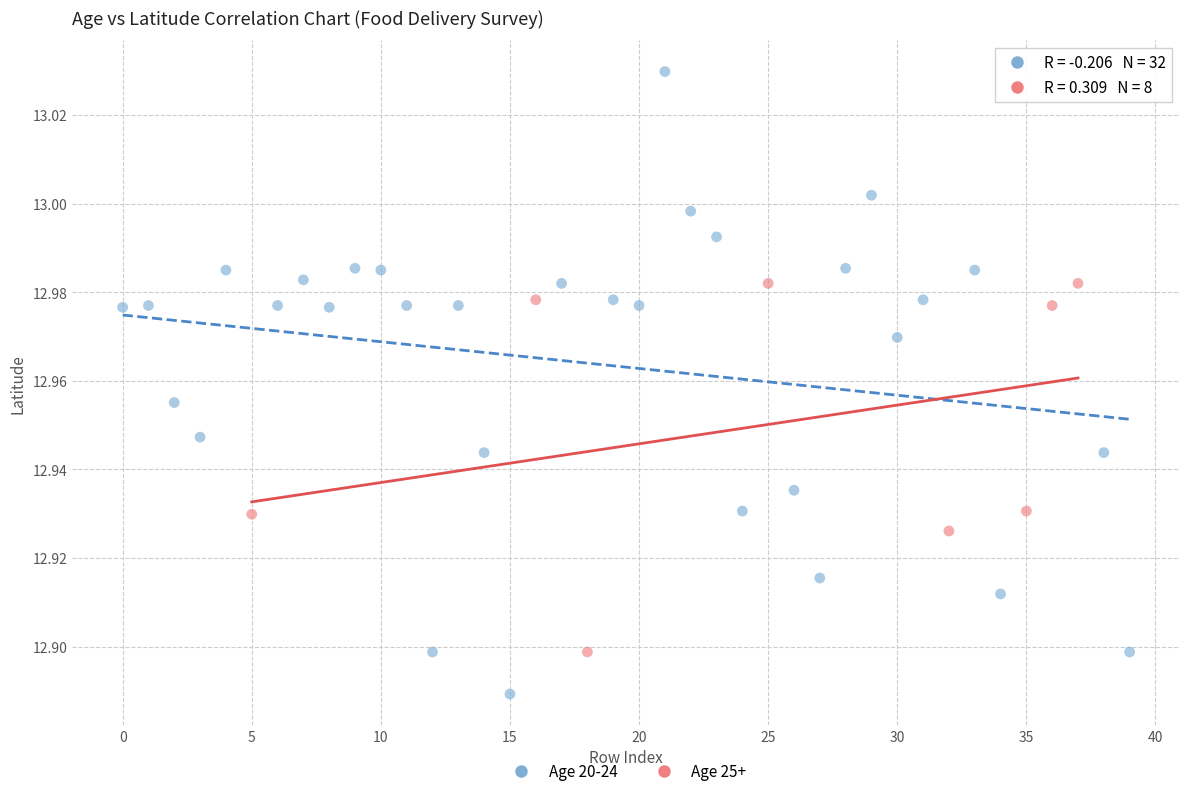

What are all the series names shown in the legend?

Age 20-24, Age 25+